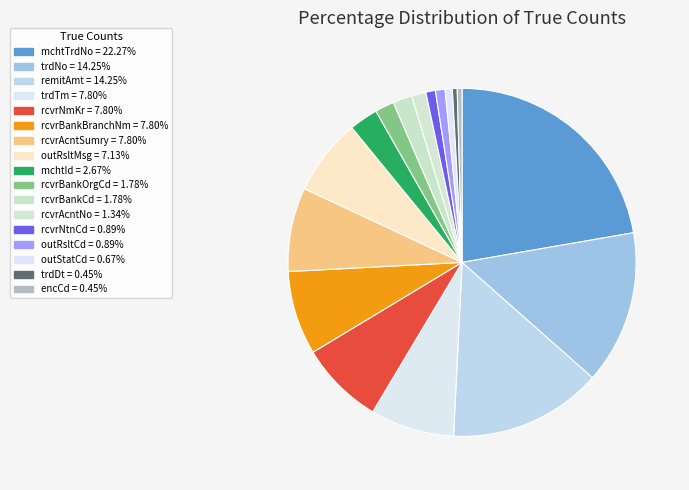

How many segments does this pie chart have?

17